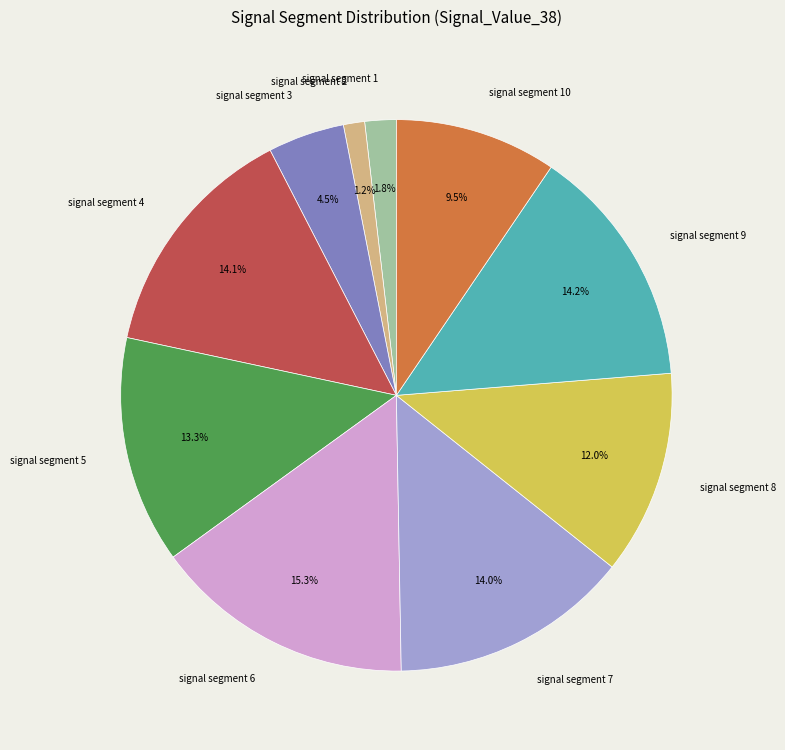

Is there a majority slice in this chart?

No